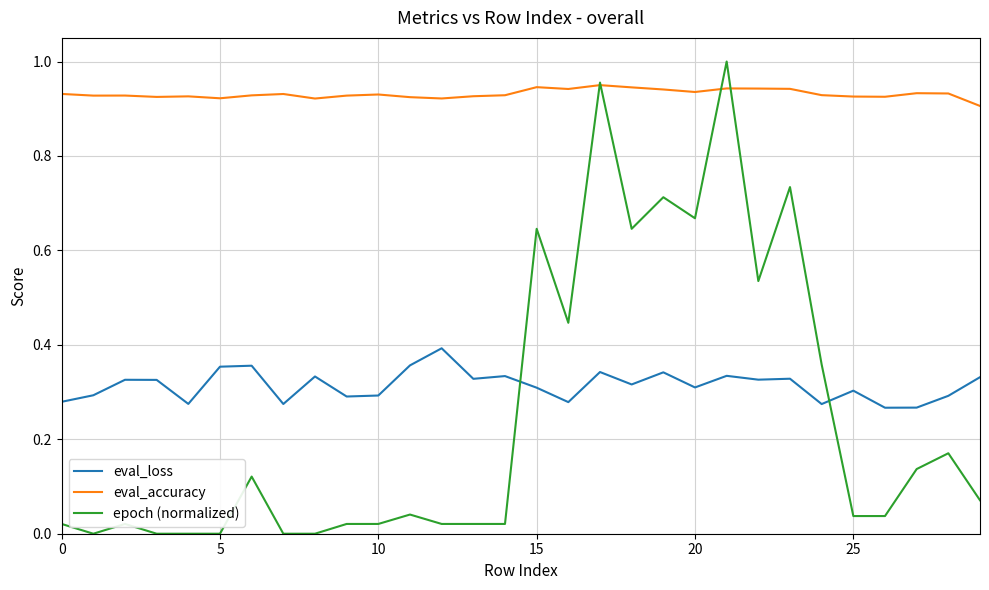

Which series has the largest range (max minus min)?

epoch (normalized)